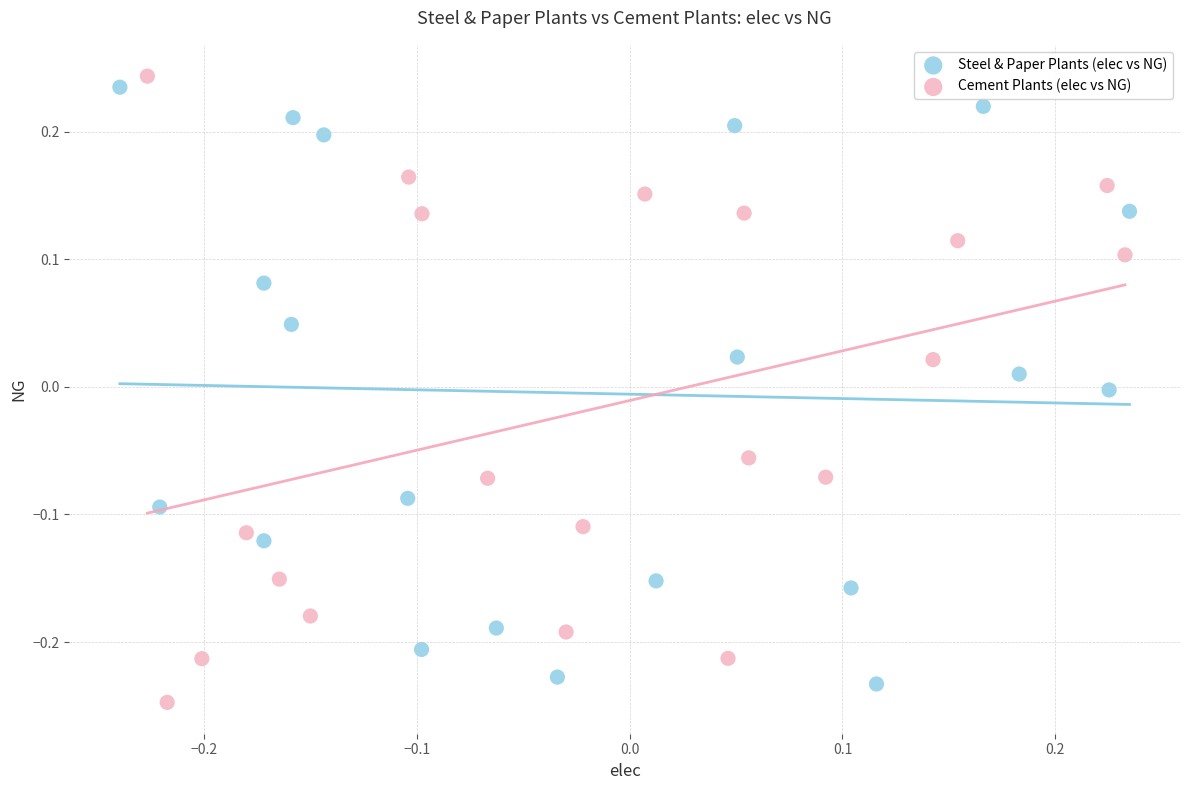

Which series has the widest spread of Y values?

Cement Plants (elec vs NG)